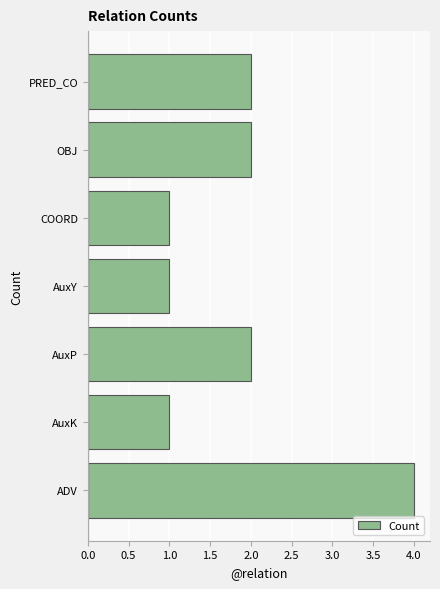

Reading bottom to top, transcribe all the data shown in this chart.

ADV=4	AuxK=1	AuxP=2	AuxY=1	COORD=1	OBJ=2	PRED_CO=2